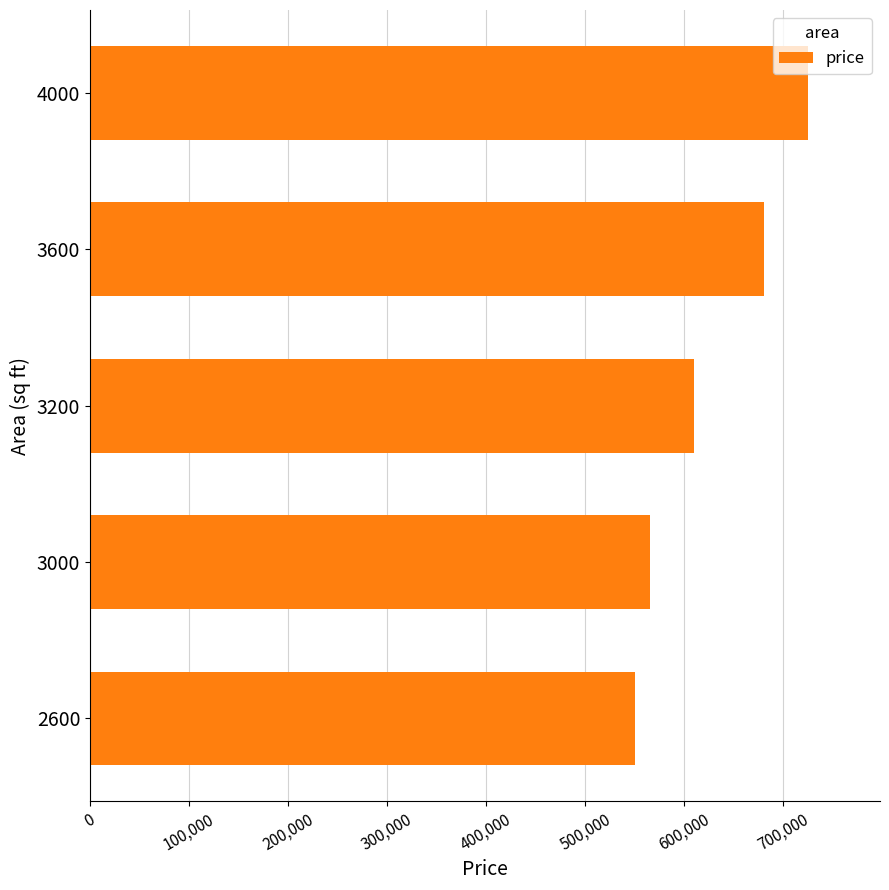

What is the average value?

626000